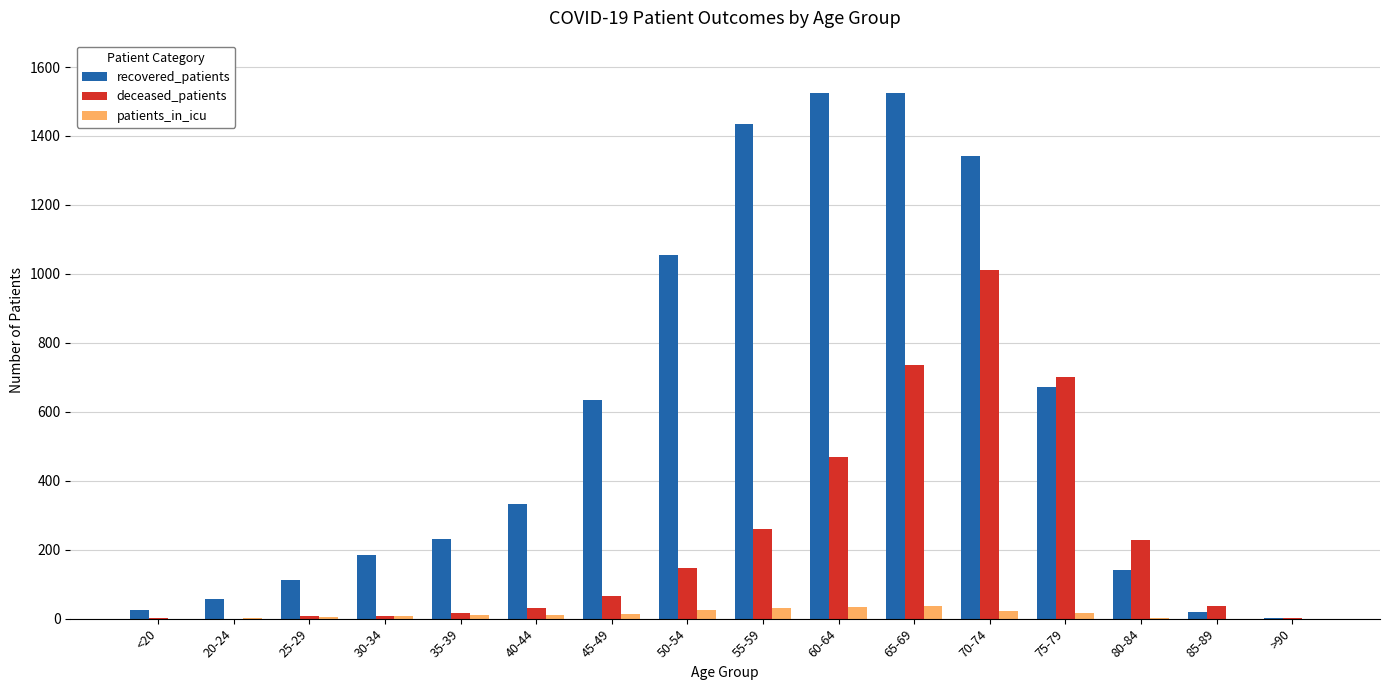

What is the greatest value displayed?

1524